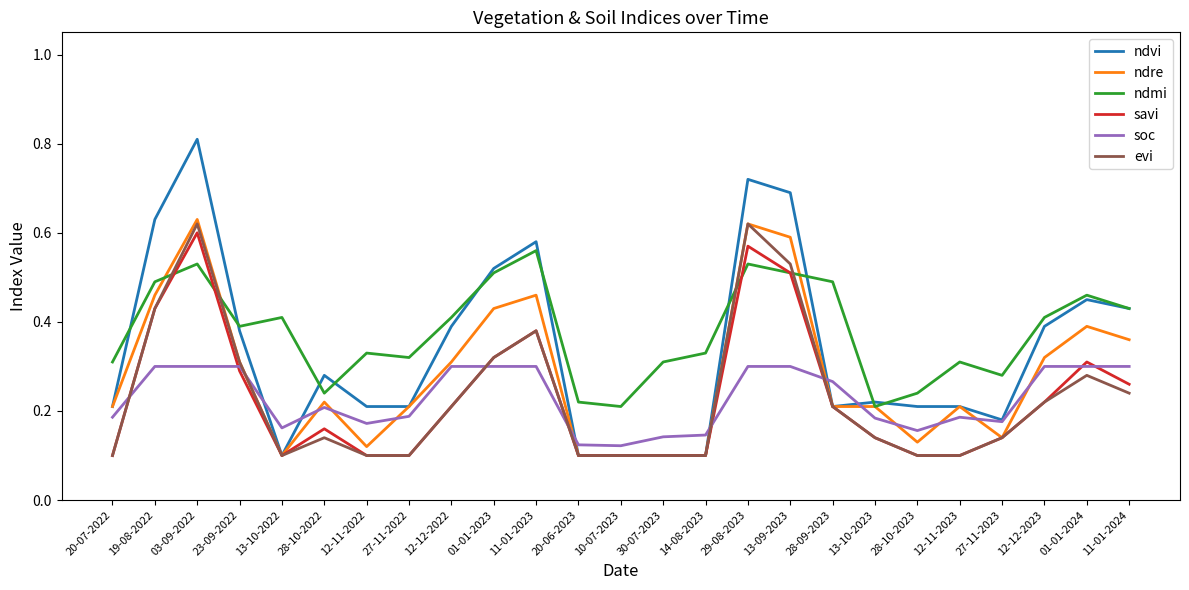

At how many categories does at least one series exceed 0?

25